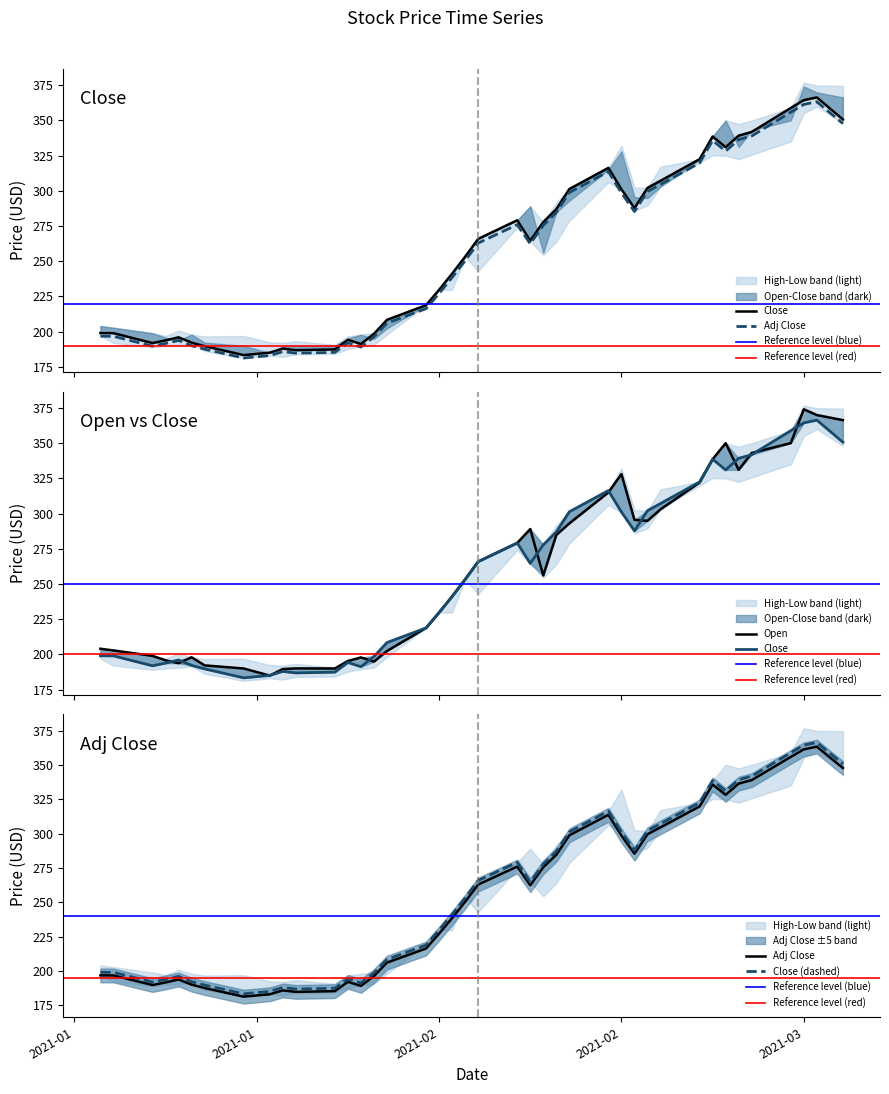

What is the sum of all Adj Close values?

10230.9